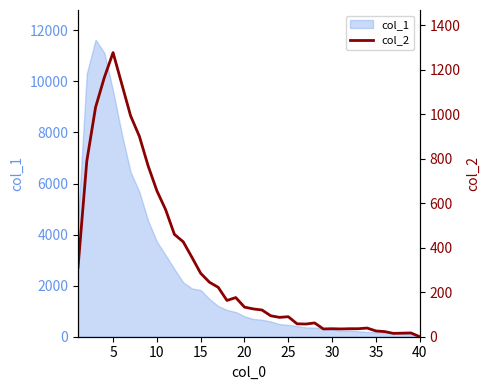

Reading left to right, what are all the values shown in this chart?

312	789	1031	1165	1277	1135	993	901	768	656	571	460	427	357	285	245	222	163	176	133	125	120	94	87	90	58	57	62	35	36	35	36	36	39	26	23	15	16	17	0